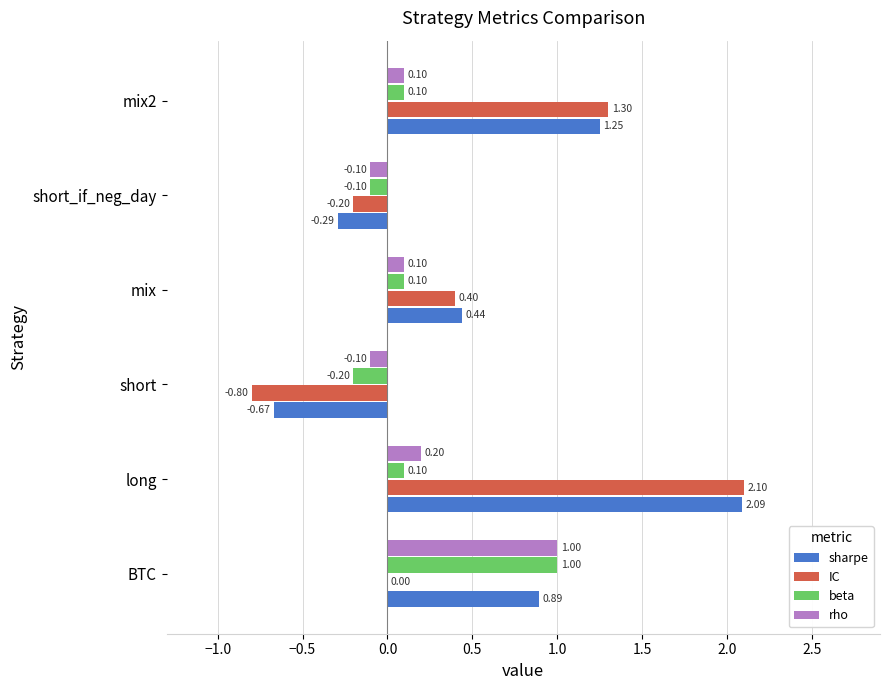

Which category has the highest value in the rho series?

BTC